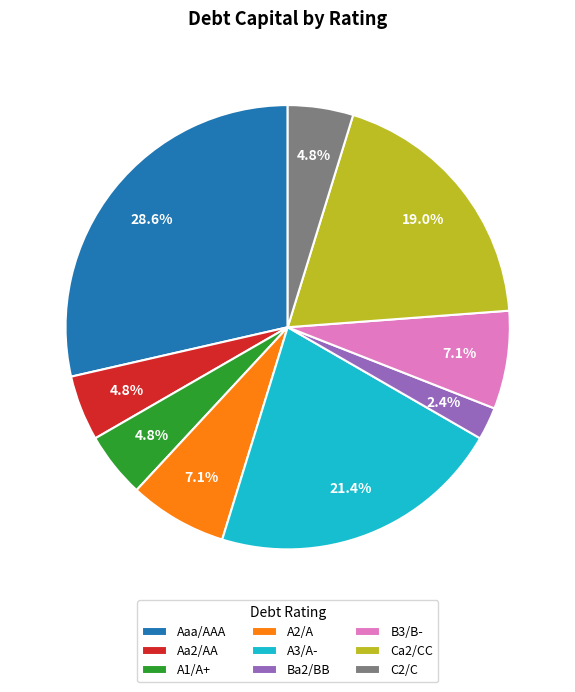

Between C2/C and Ca2/CC, which is larger?

Ca2/CC